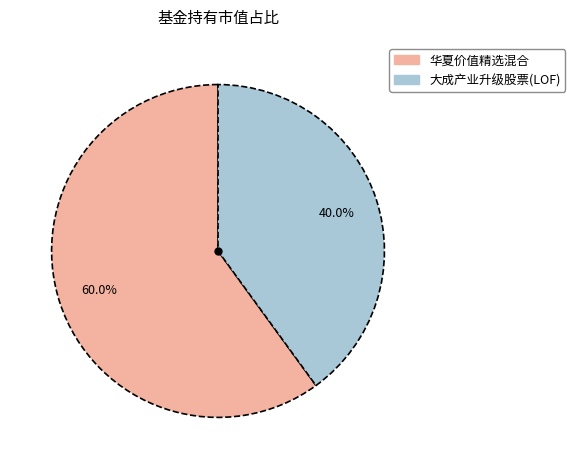

What percentage is NOT represented by 大成产业升级股票(LOF)?

60.0%